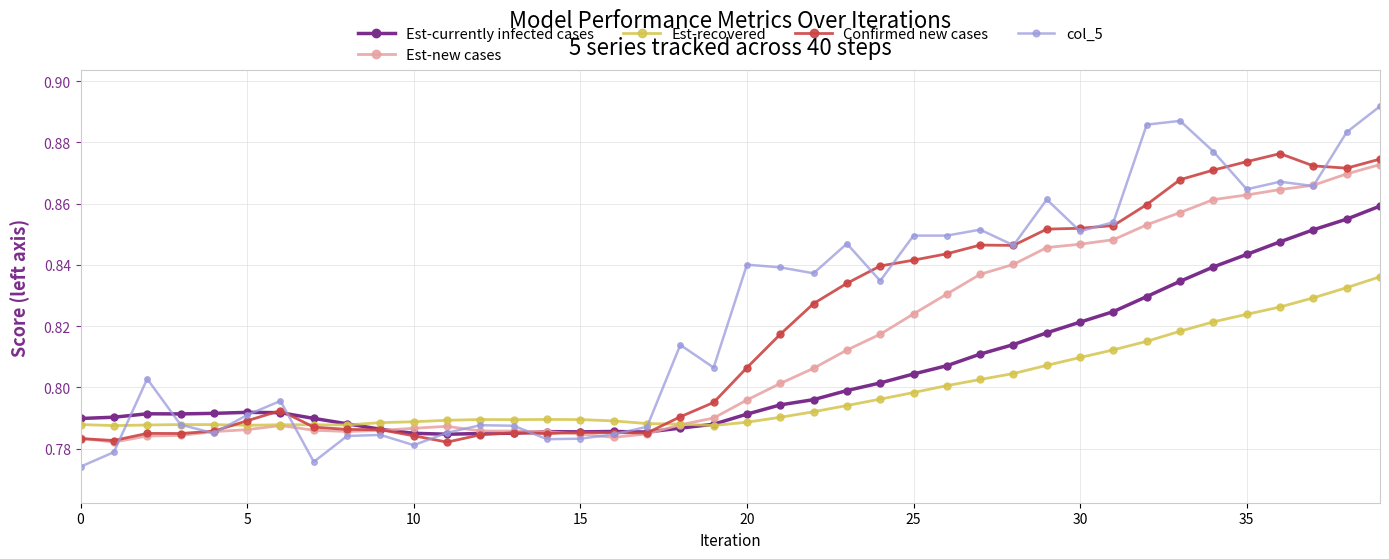

True or false: Est-currently infected cases has more than 0 interior local peaks.

True